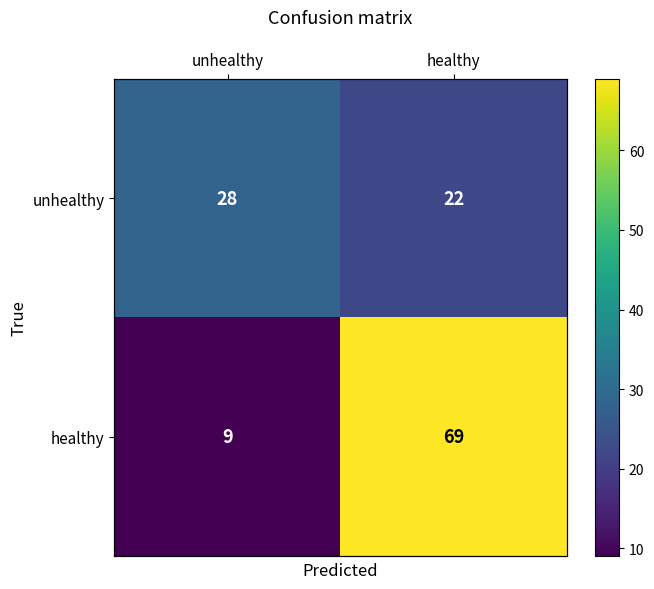

The value of healthy at healthy is 34. True or false?

False